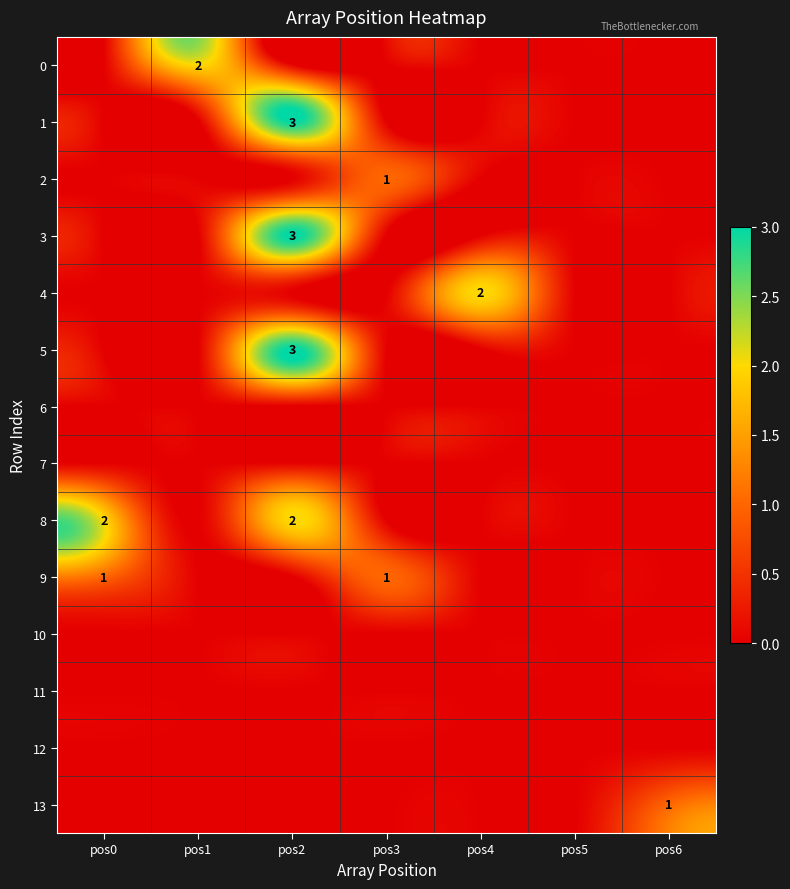

What is the maximum value shown in the chart?

3